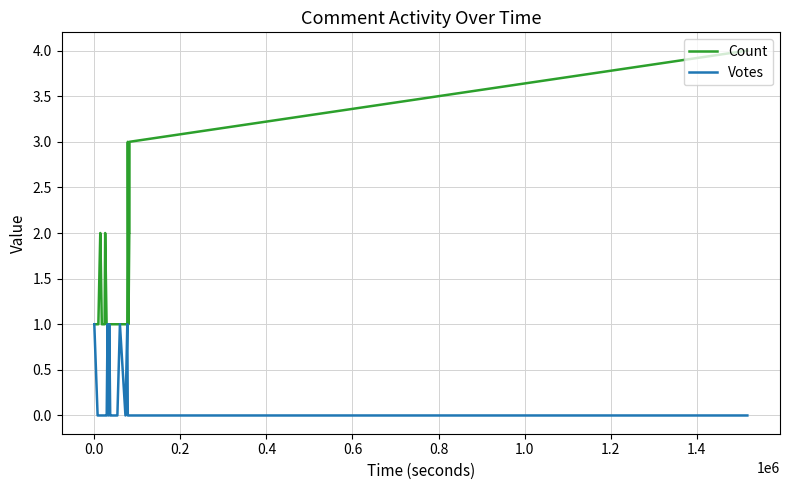

True or false: Count and Votes cross at least once.

False